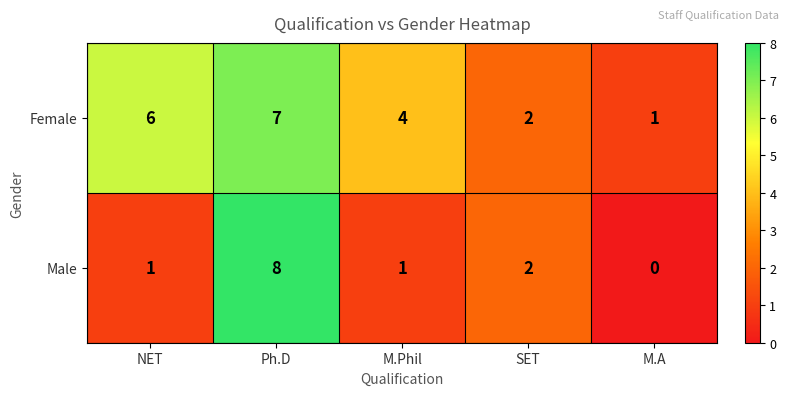

Between NET and Ph.D, which series saw the biggest shift?

Male